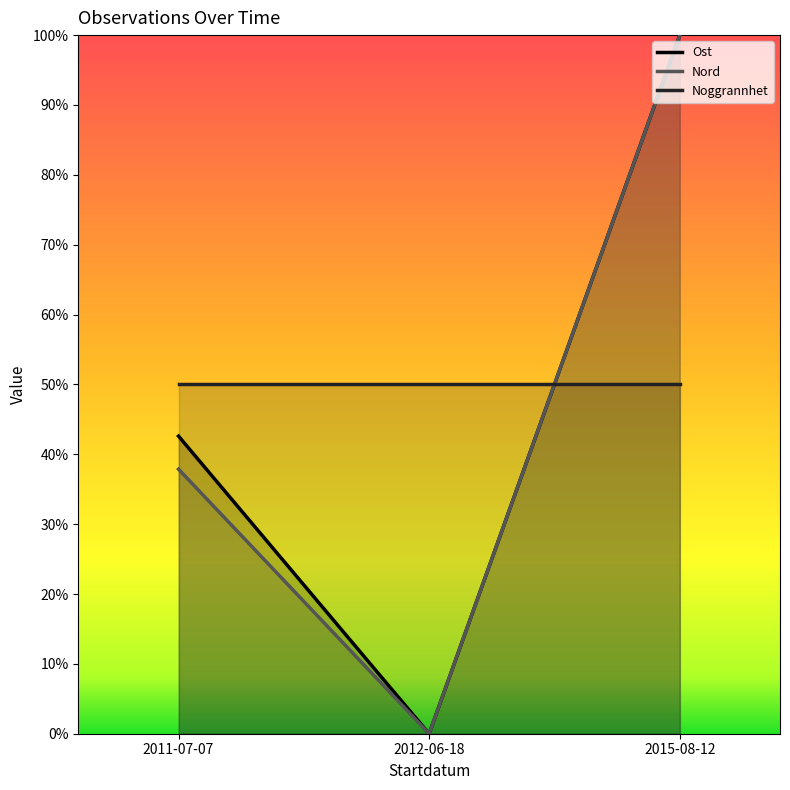

What is the value of the Nord point at the 1st from the left?

37.9